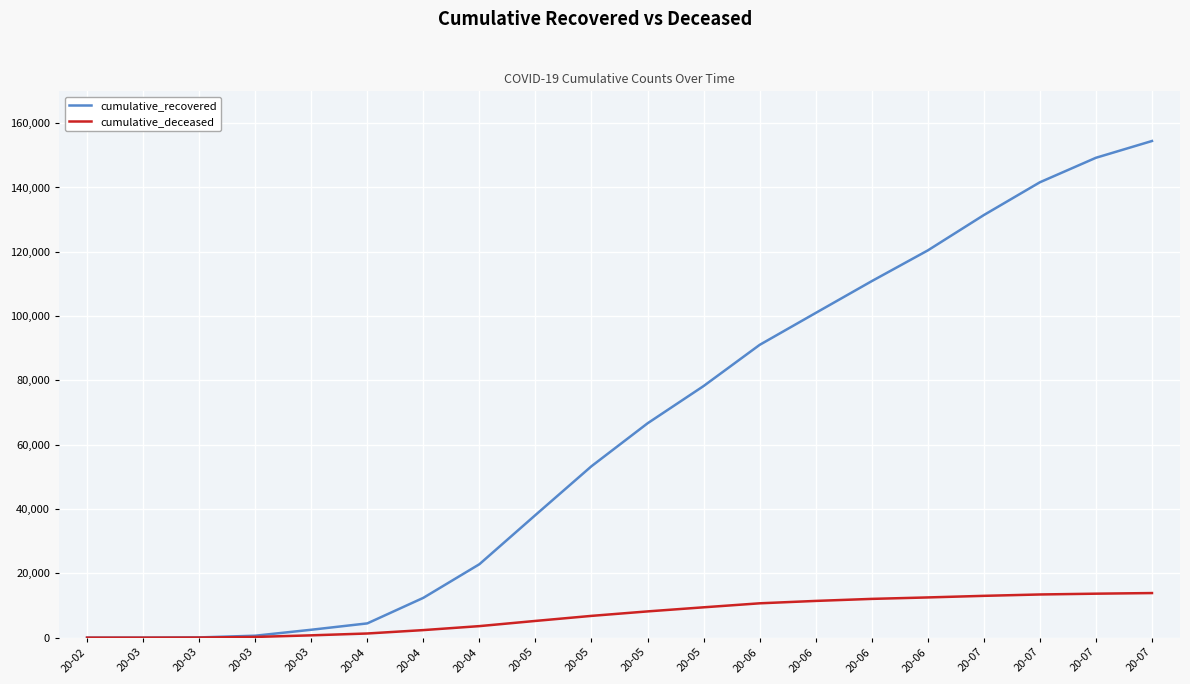

What are all the series names shown in the legend?

cumulative_recovered, cumulative_deceased